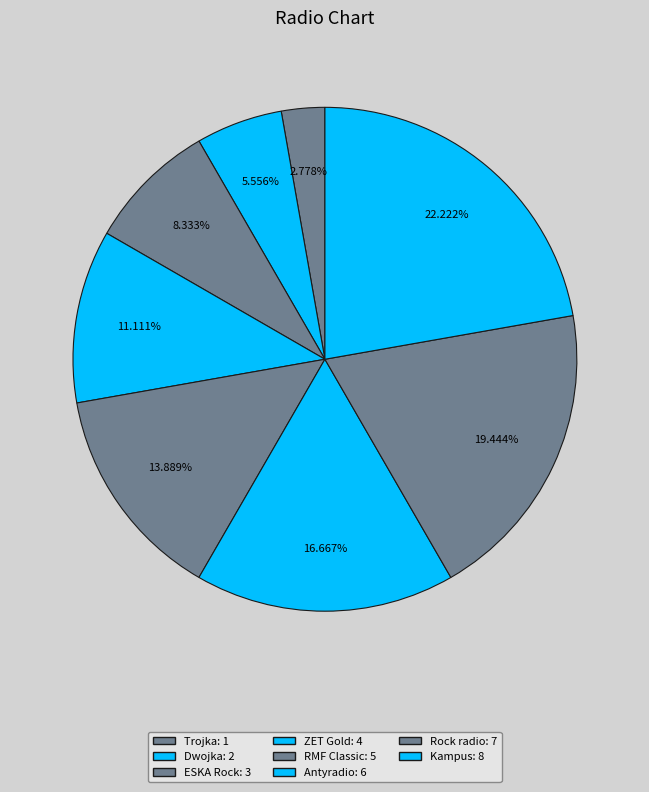

What is the total percentage of Trojka and RMF Classic?

16.7%